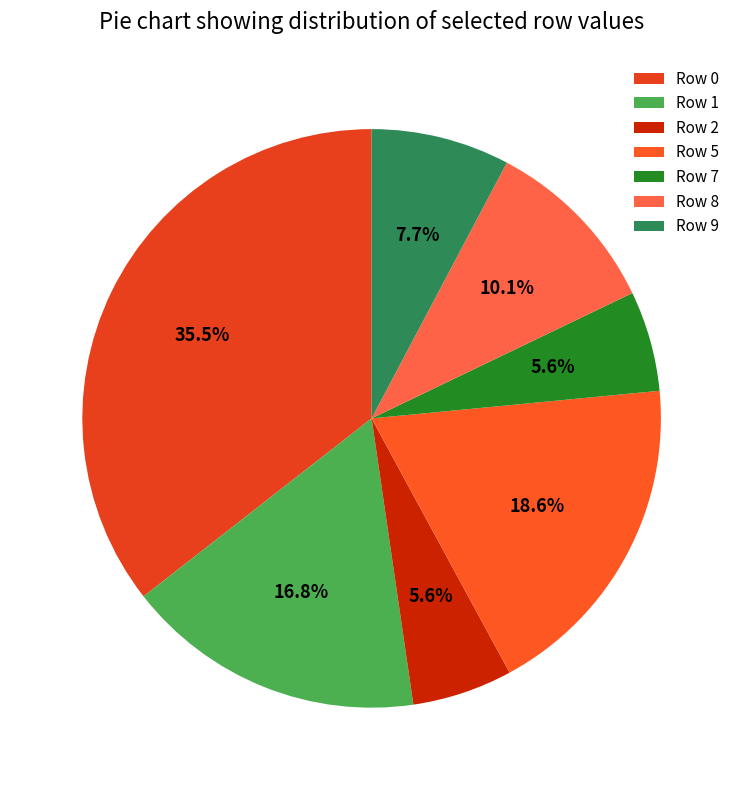

How many segments does this pie chart have?

7